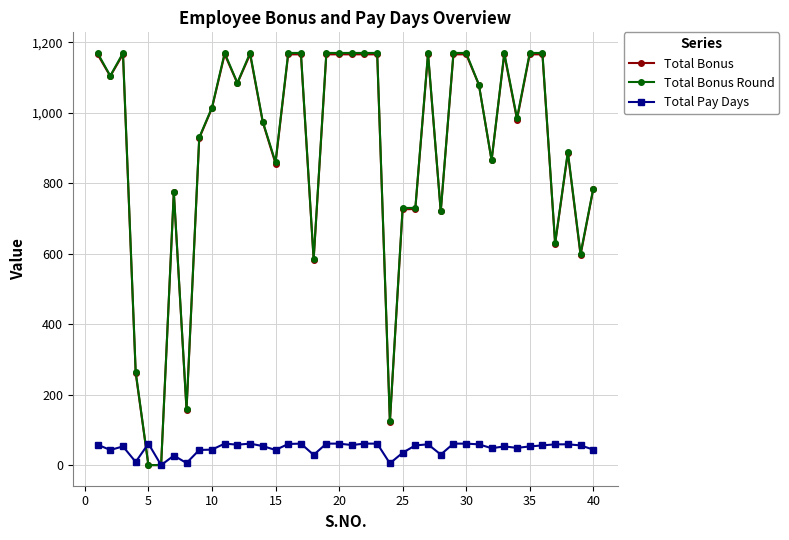

What are all the series names shown in the legend?

Total Bonus, Total Bonus Round, Total Pay Days